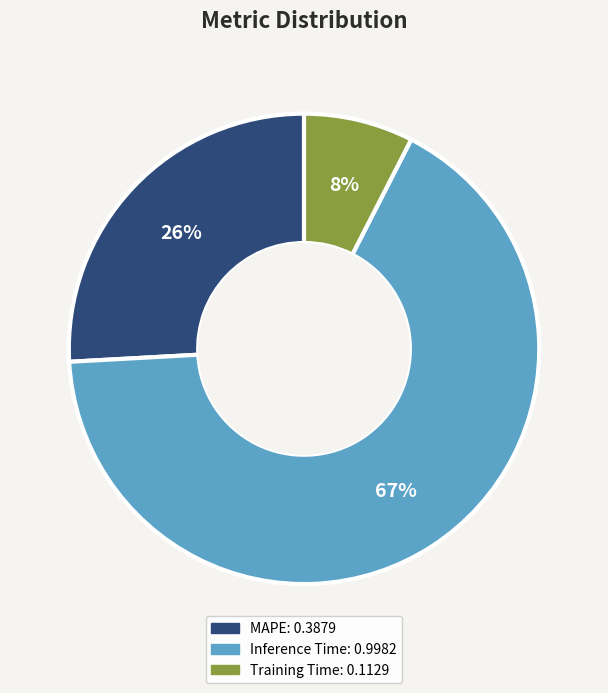

Rank the categories by value from highest to lowest.

Inference Time, MAPE, Training Time